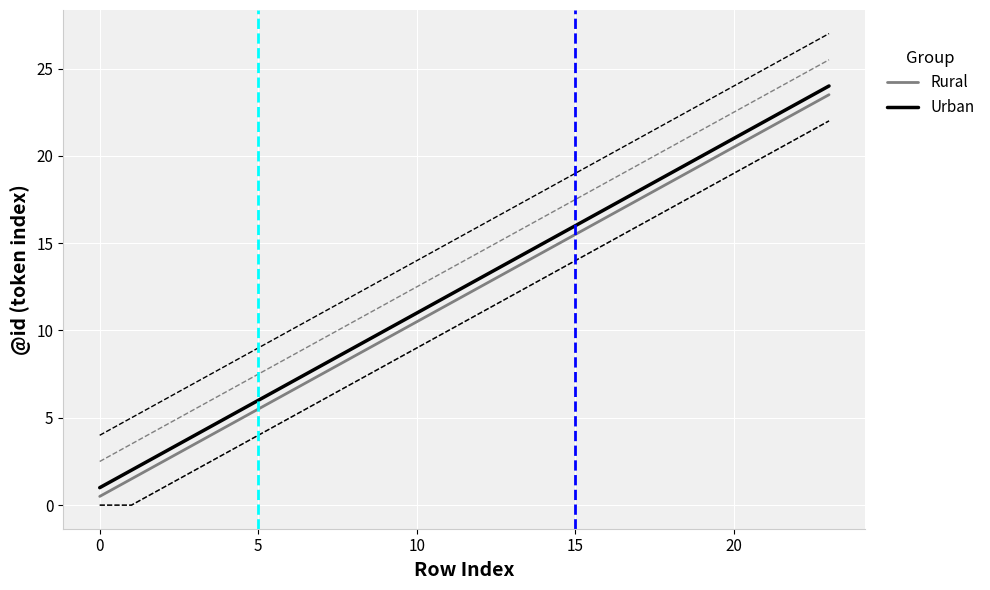

What are all the series names shown in the legend?

Rural, Urban